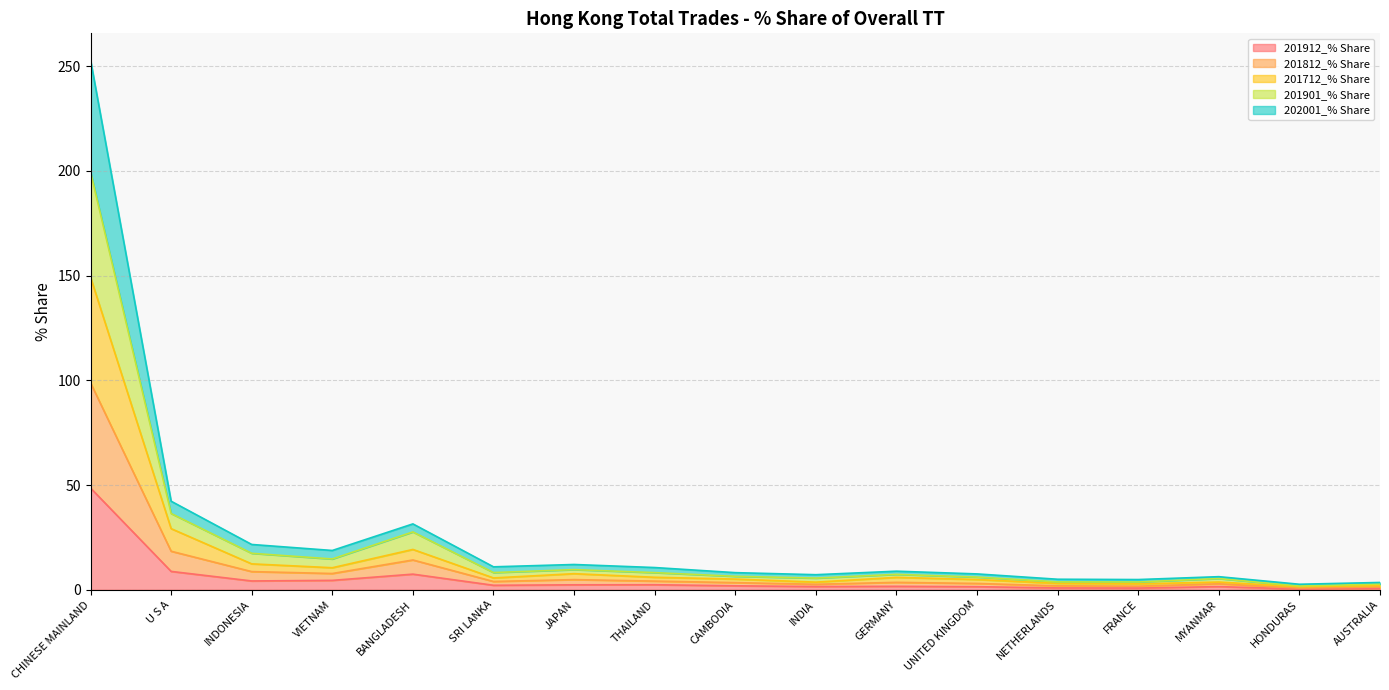

At which label does 201912_% Share reach its peak?

CHINESE MAINLAND